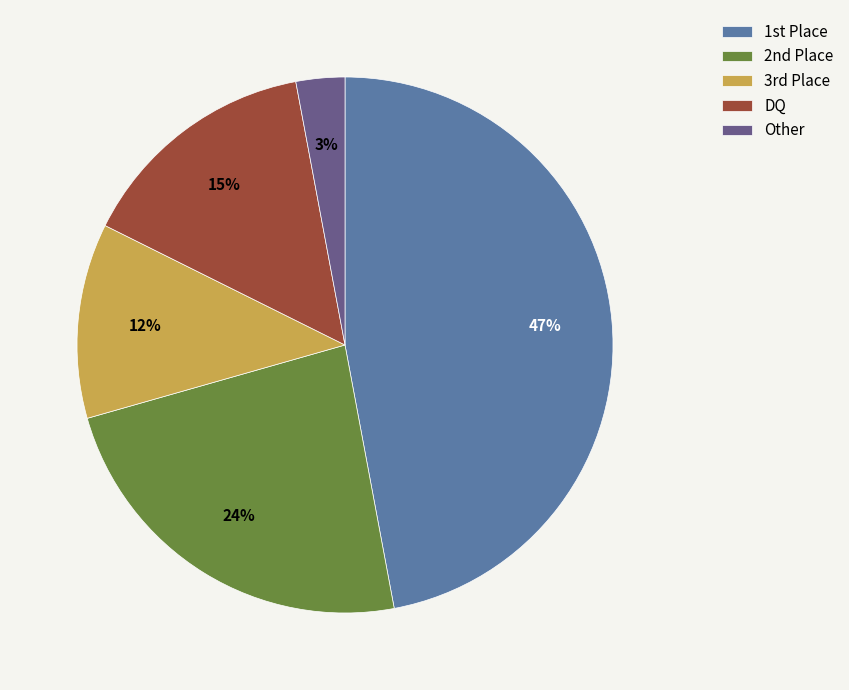

To the nearest percent, what is the difference between the largest and smallest slice percentages?

44%